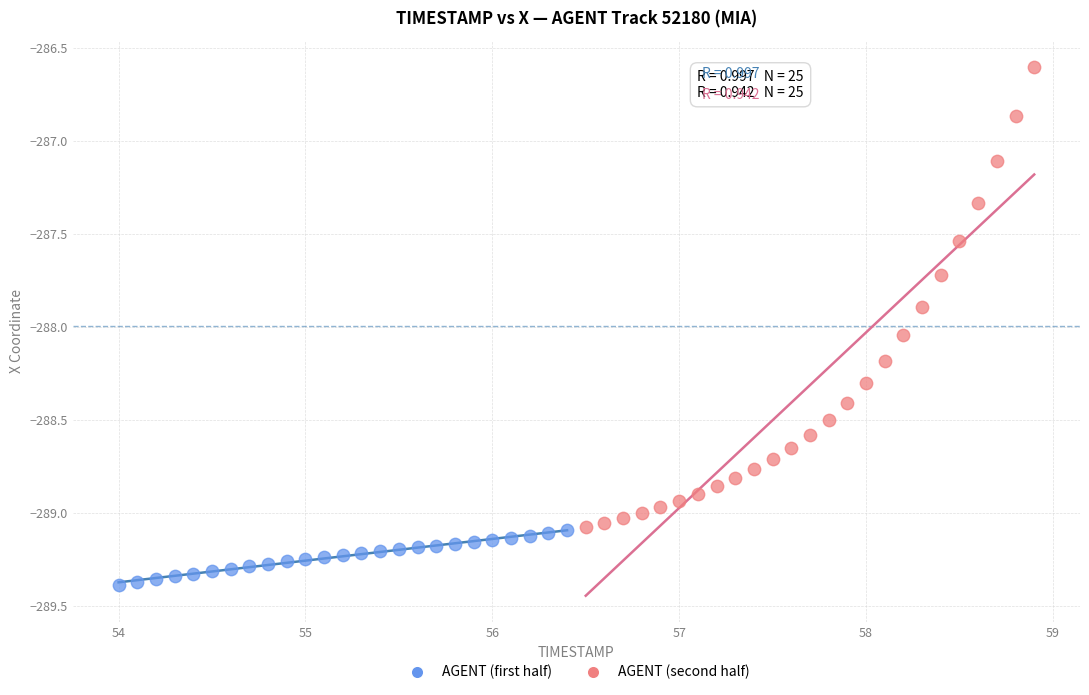

What are all the series names shown in the legend?

AGENT (first half), AGENT (second half)